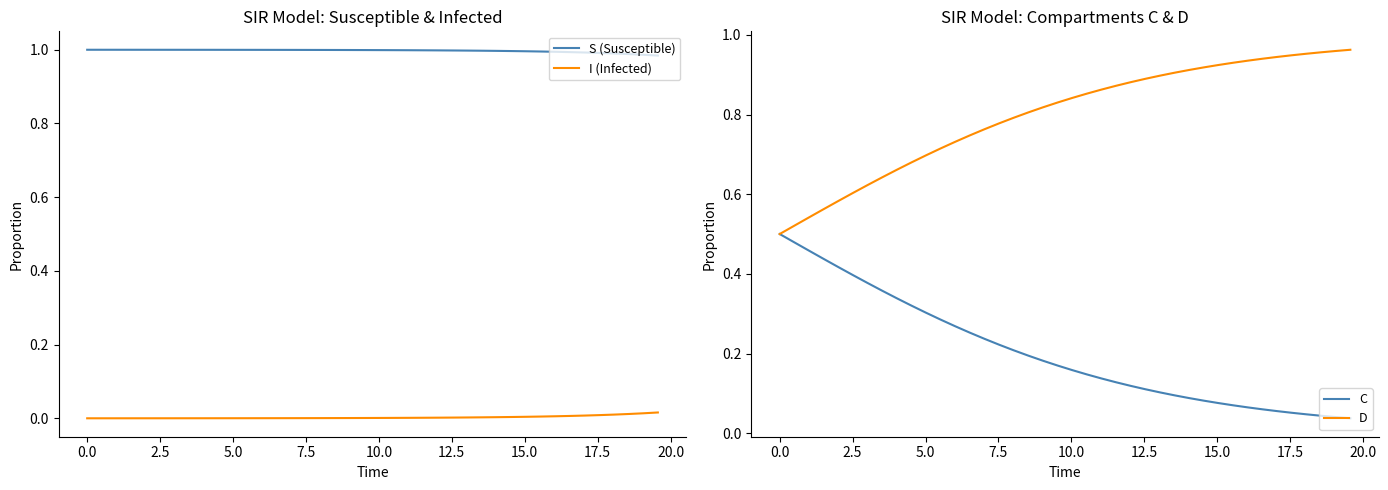

Does the chart have visible grid lines?

No